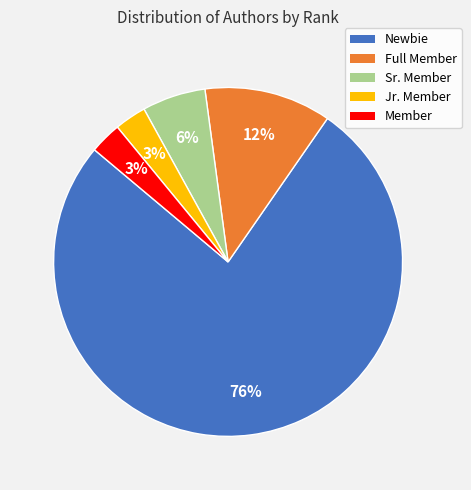

Do Sr. Member and Full Member together represent more than half of the pie?

No